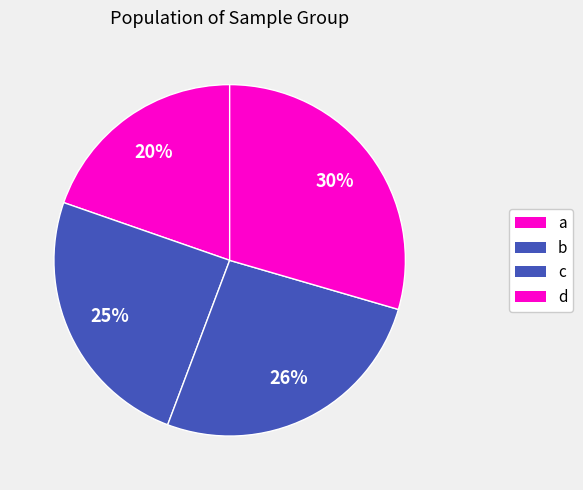

Is it true that b is 13% of the pie?

False